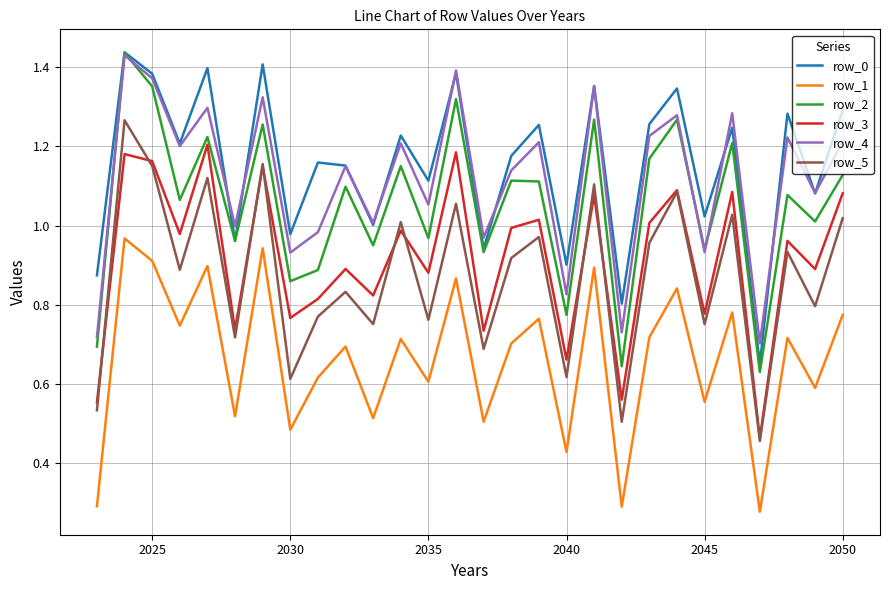

True or false: row_4 and row_3 intersect in this chart.

False